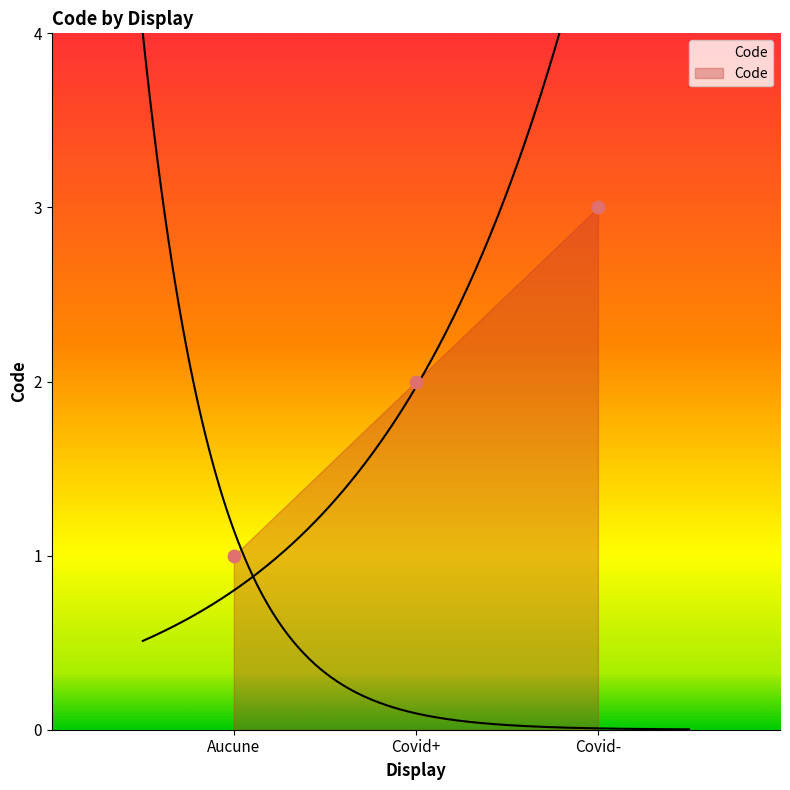

What is the change in value from Aucune to Covid-?

+2